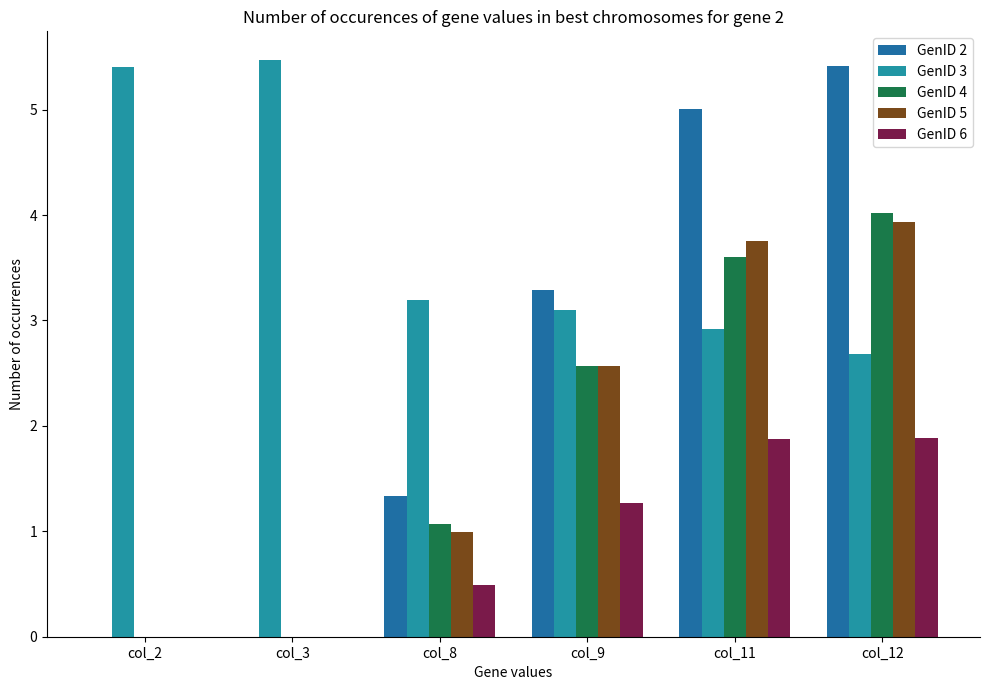

Which series changed the most between col_2 and col_11?

GenID 2